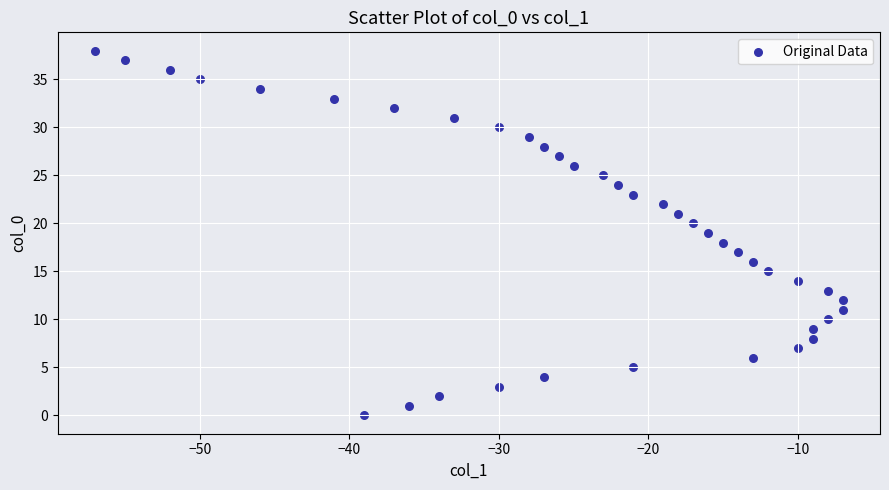

What is the range of Y values (max minus min)?

38